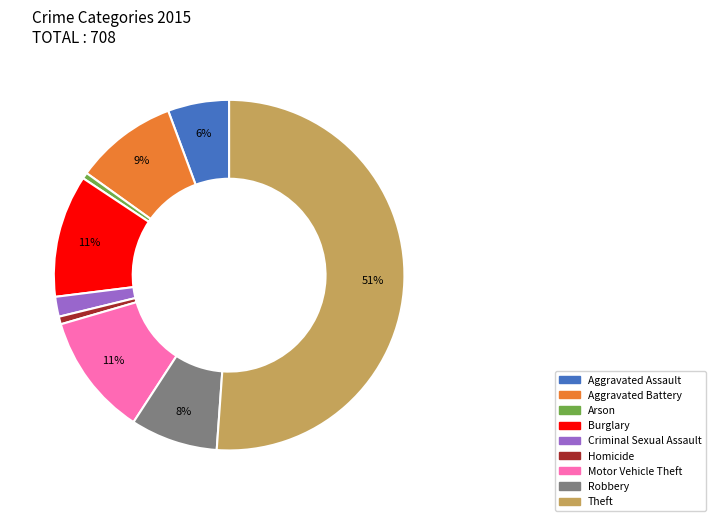

What is the largest slice in the pie chart?

Theft